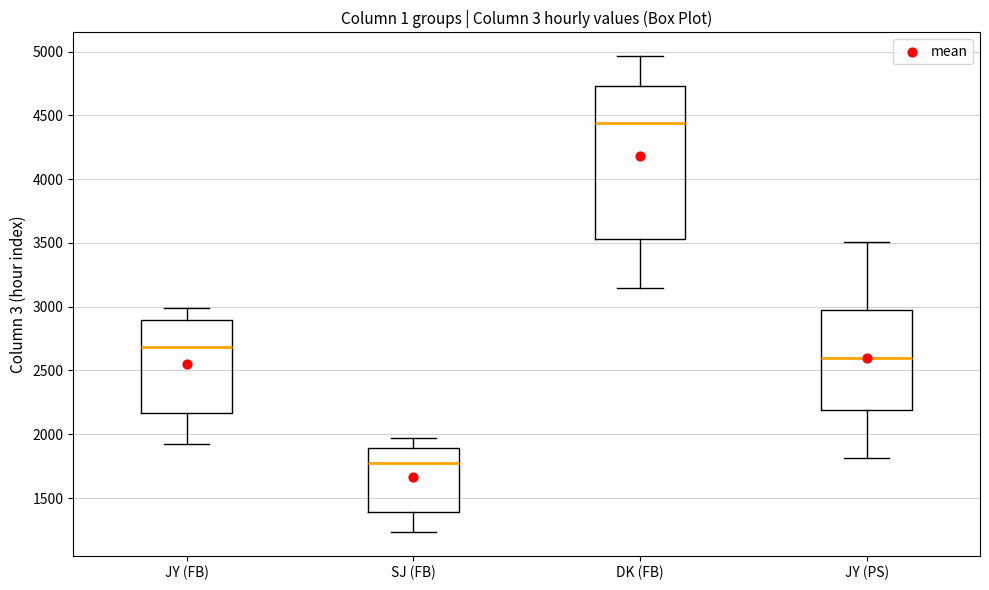

Which box's median line is the highest?

DK (FB)